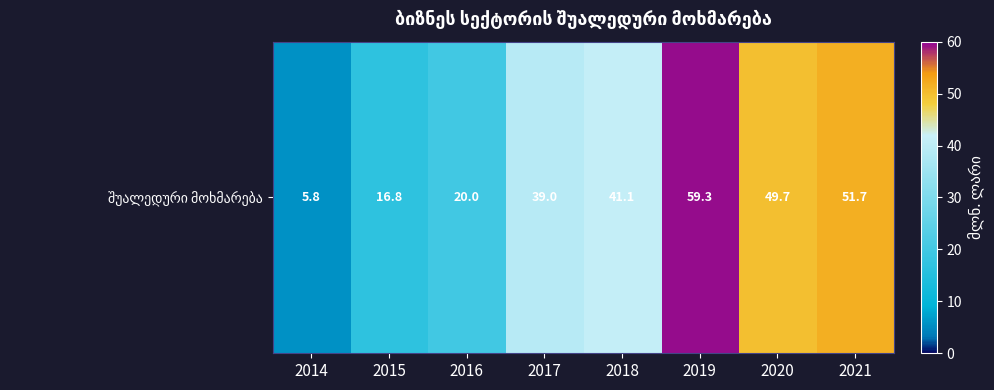

Which category has the lowest value across all series?

2014